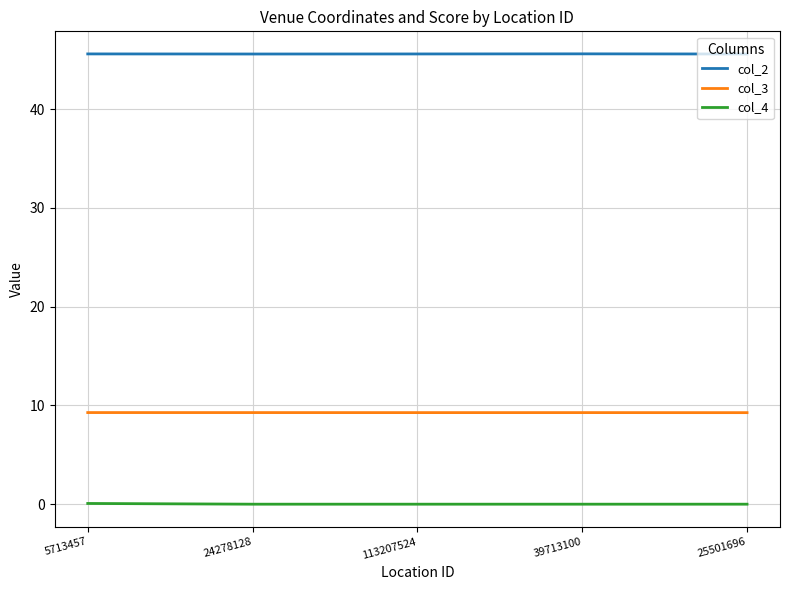

List the series in order of their peak value, lowest first.

col_4, col_3, col_2